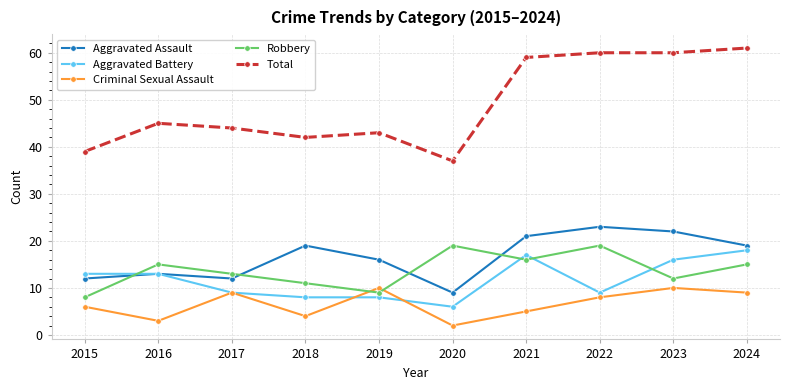

What is the sum of all Robbery values?

137